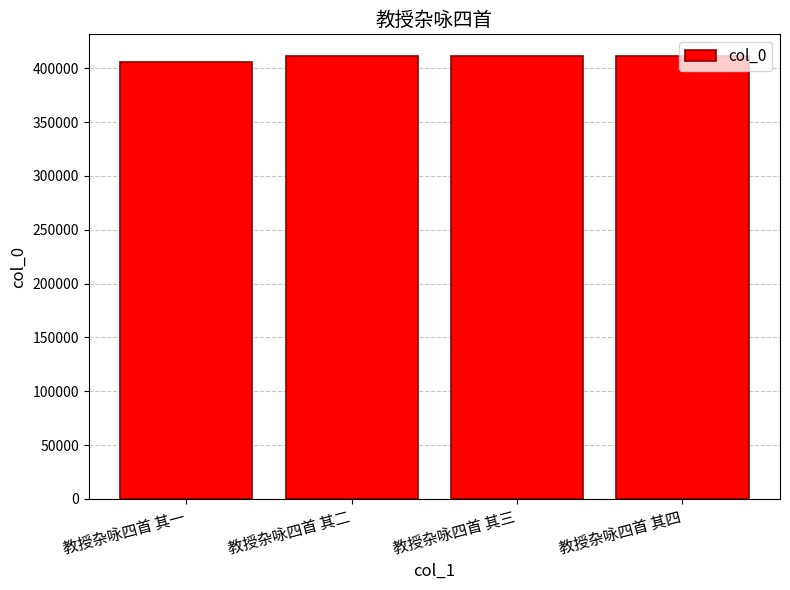

The value at 教授杂咏四首 其四 is 722293. True or false?

False